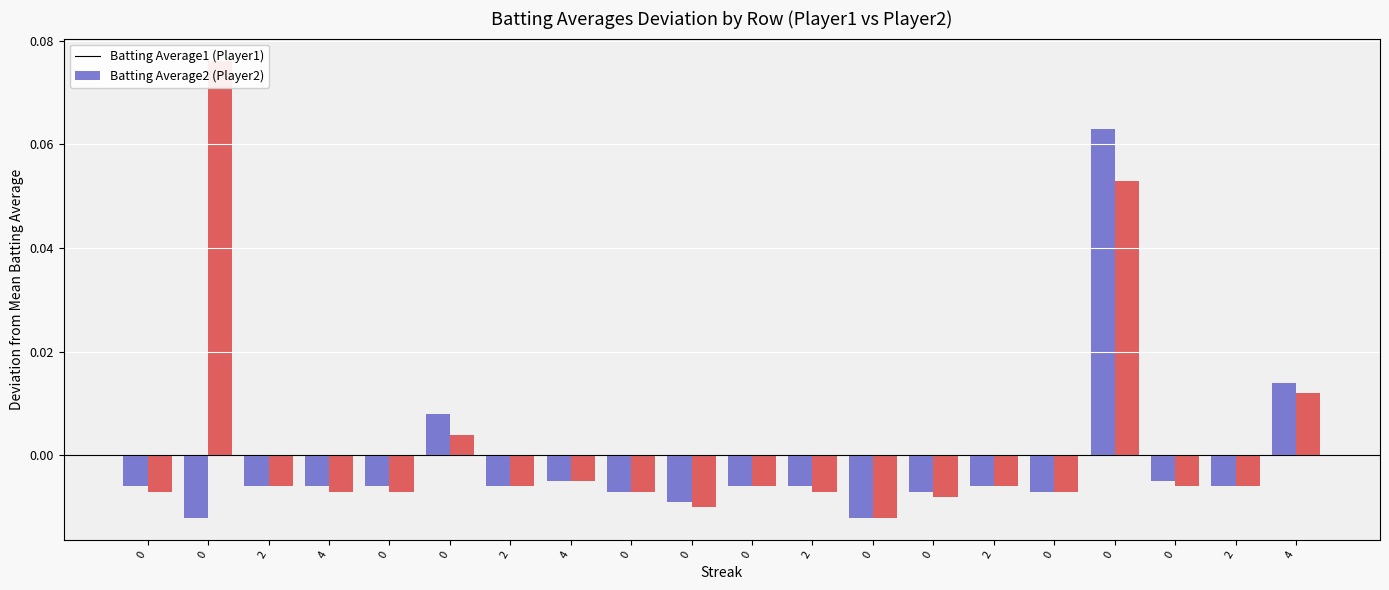

How many data points in Batting Average1 are less than 0?

17